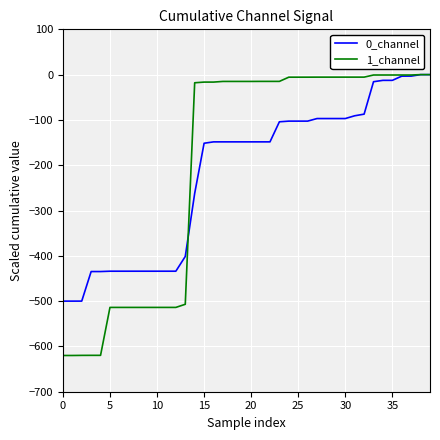

What is the minimum value for 1_channel?

-620.0